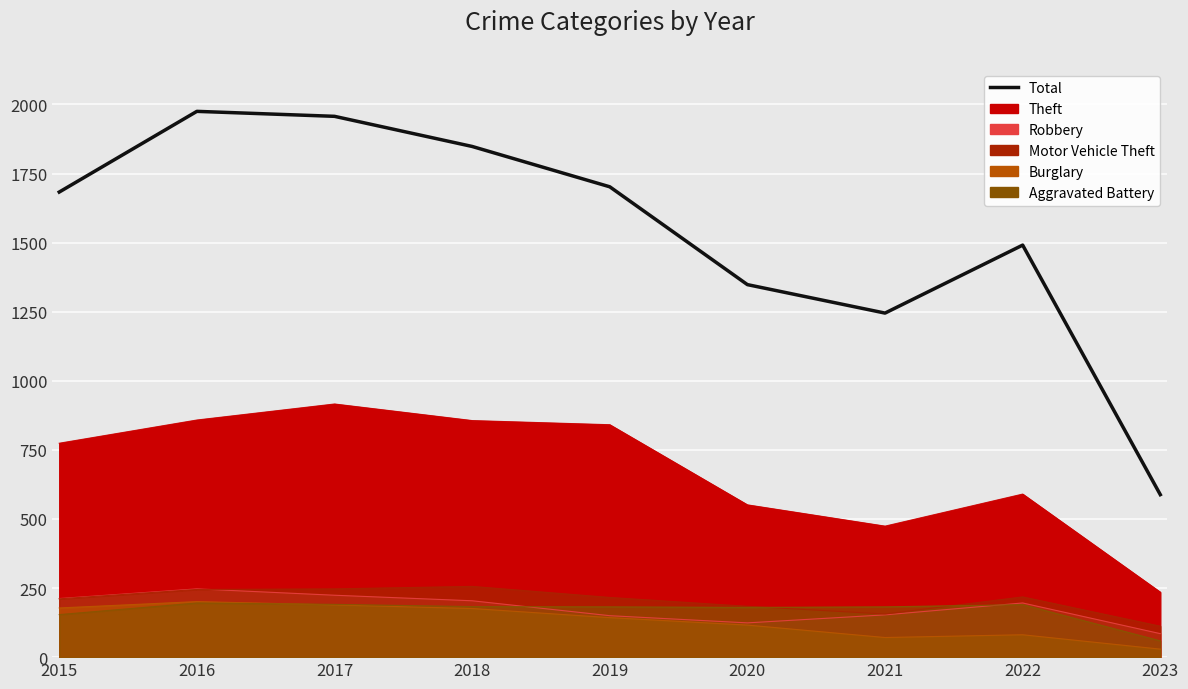

What is the value of the 4th point from the left?

1848